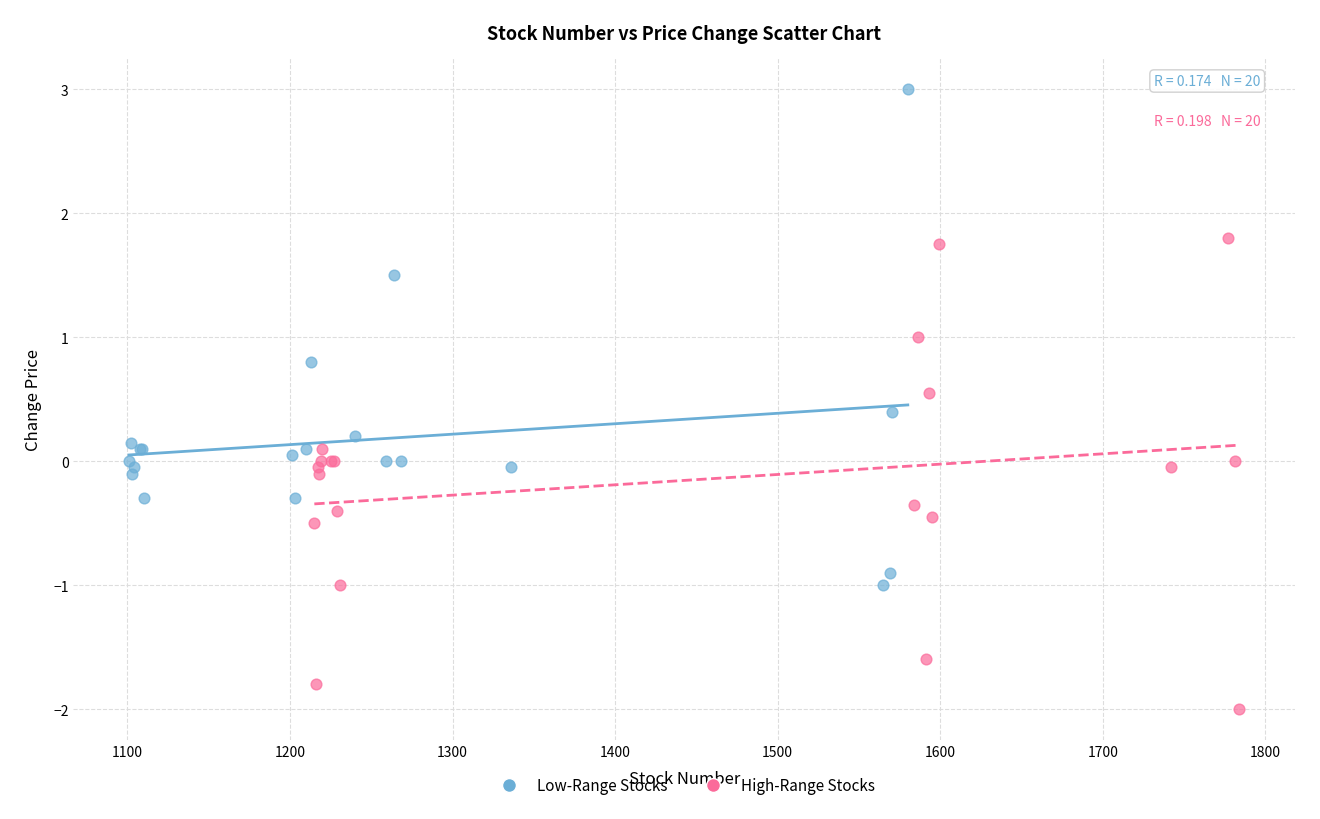

Which series contains the highest Y value?

Low-Range Stocks